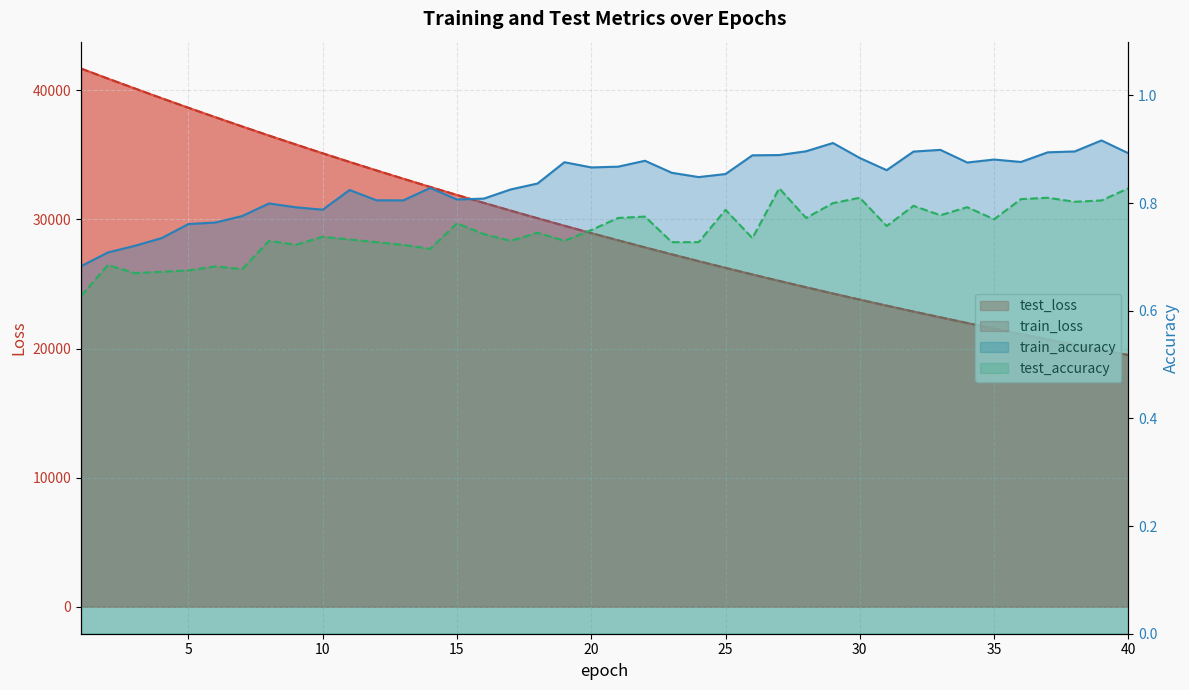

Between 10 and 14, which series saw the biggest shift?

test_loss